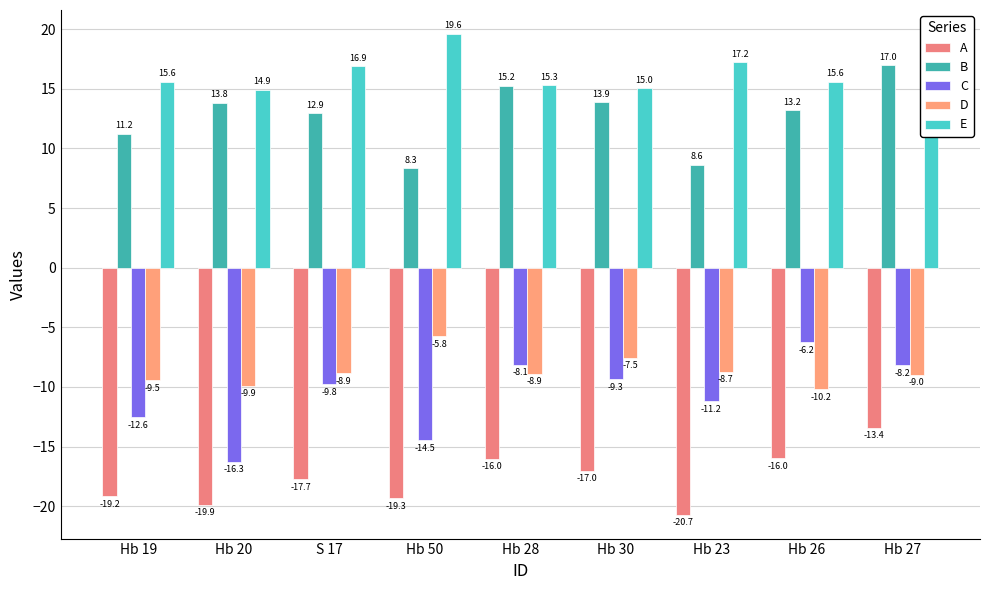

How many distinct data groups are displayed?

5